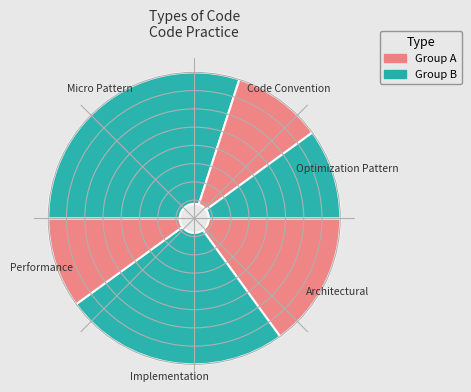

True or false: Architectural accounts for 7% of the total.

False